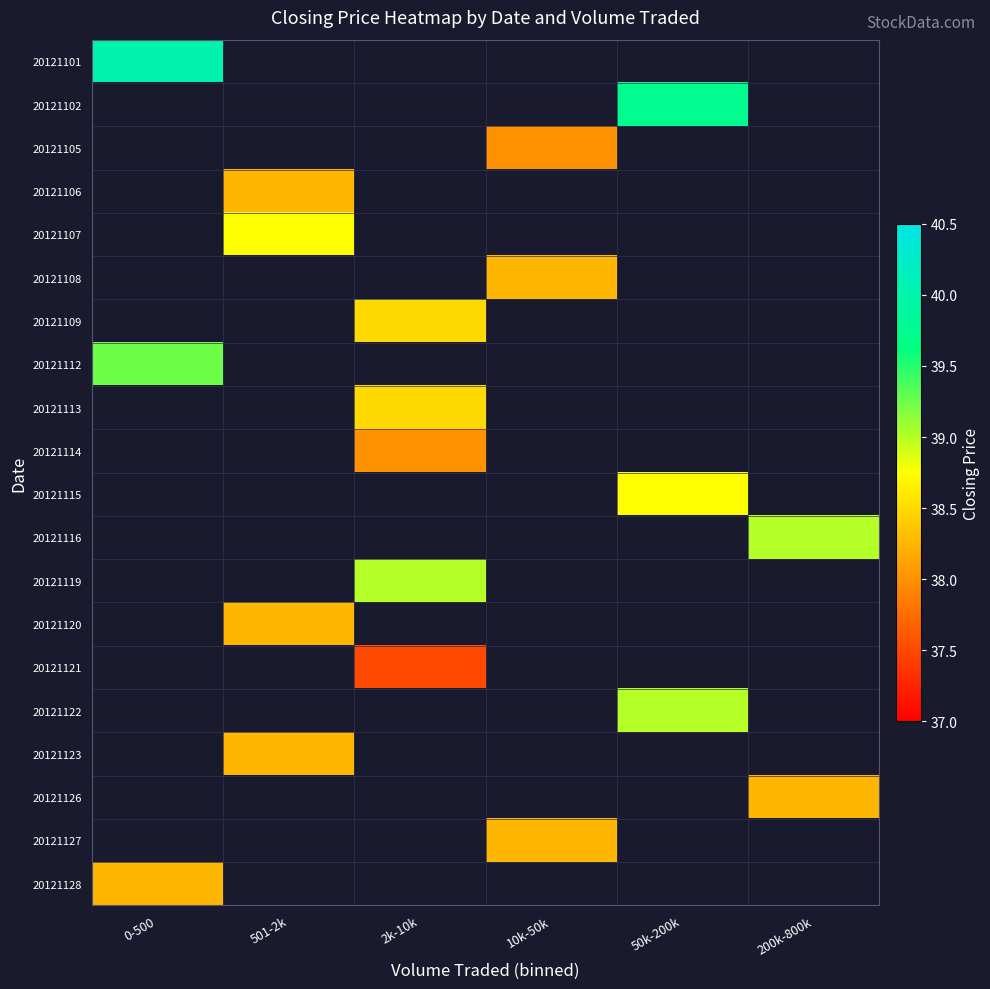

How many series are shown in this chart?

20